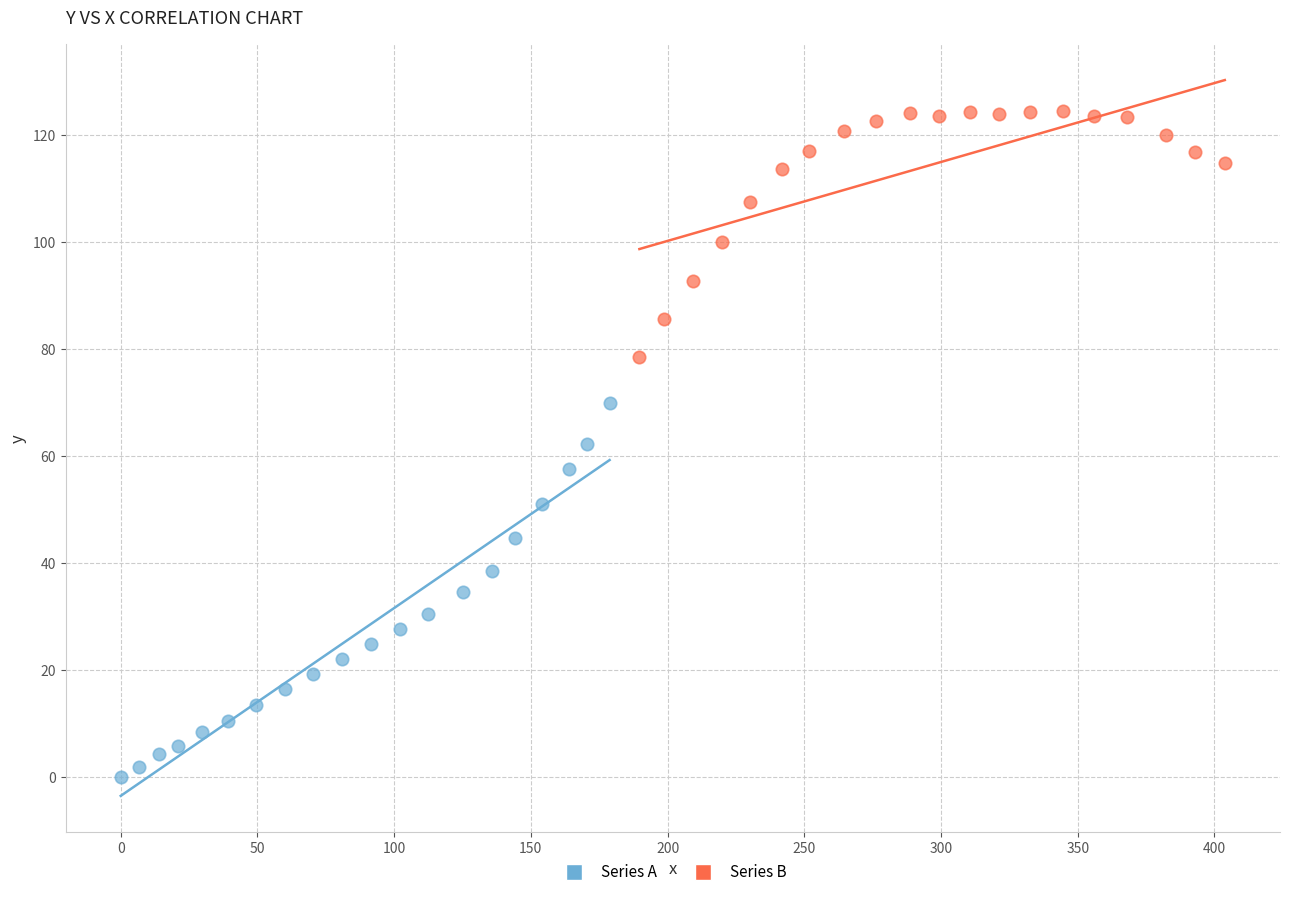

Which series reaches the minimum Y coordinate?

Series A